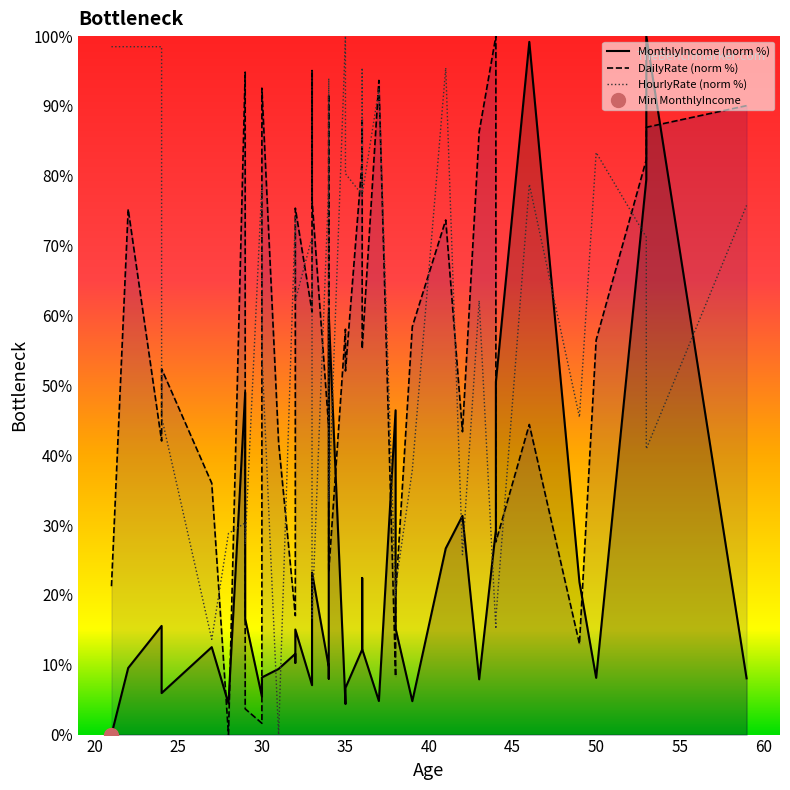

What is the highest value of the HourlyRate (norm %) series?

100.0